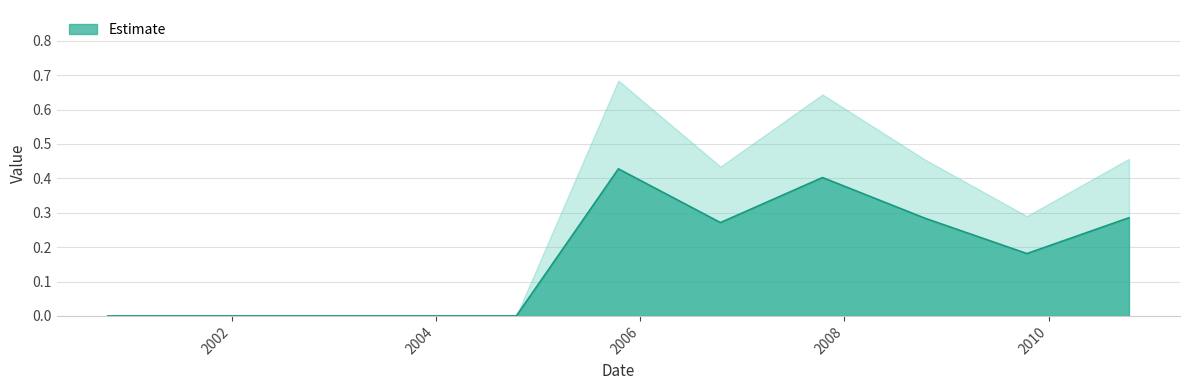

What is the label of the 7th point from the left?

2006-10-15